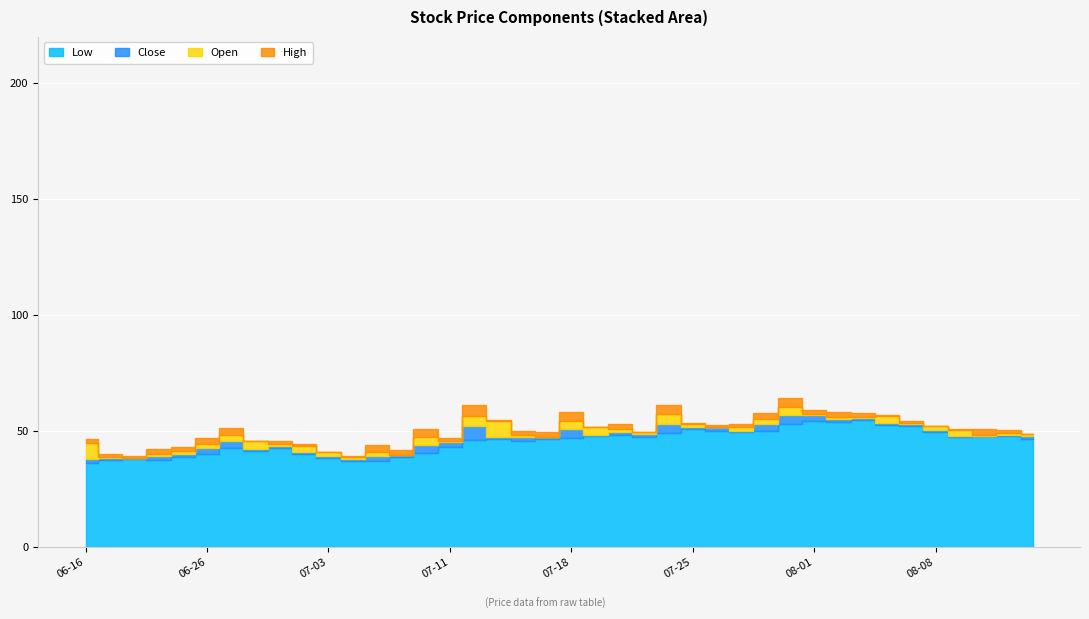

What is the value of the Low point at the 13th from the left?

37.3